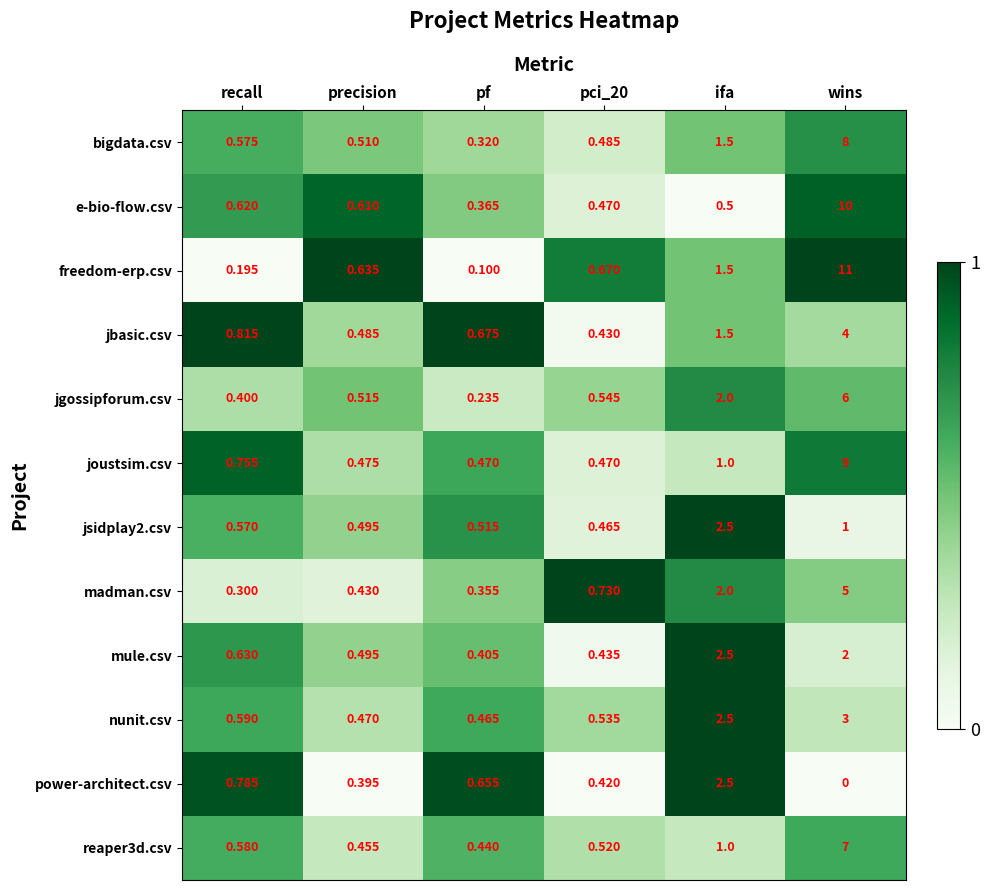

Which series has the widest spread of values?

freedom-erp.csv